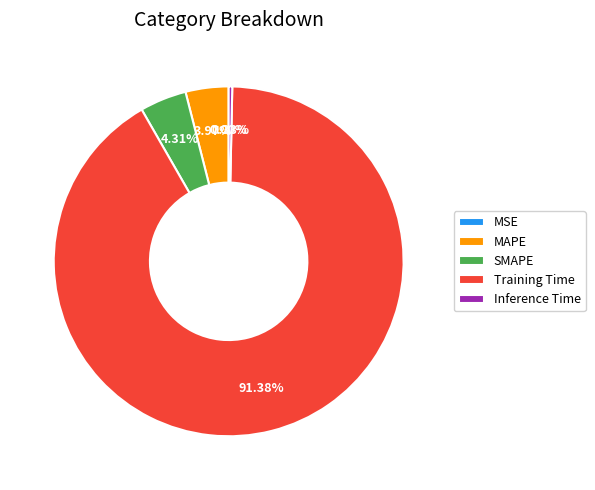

Which has a higher value, SMAPE or Training Time?

Training Time